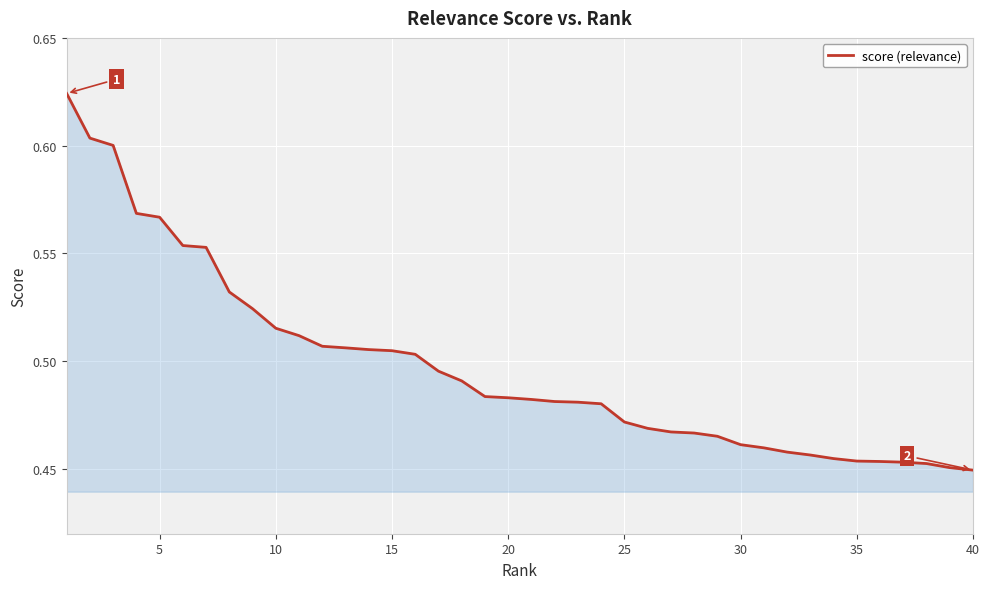

What is the smallest value displayed?

0.4